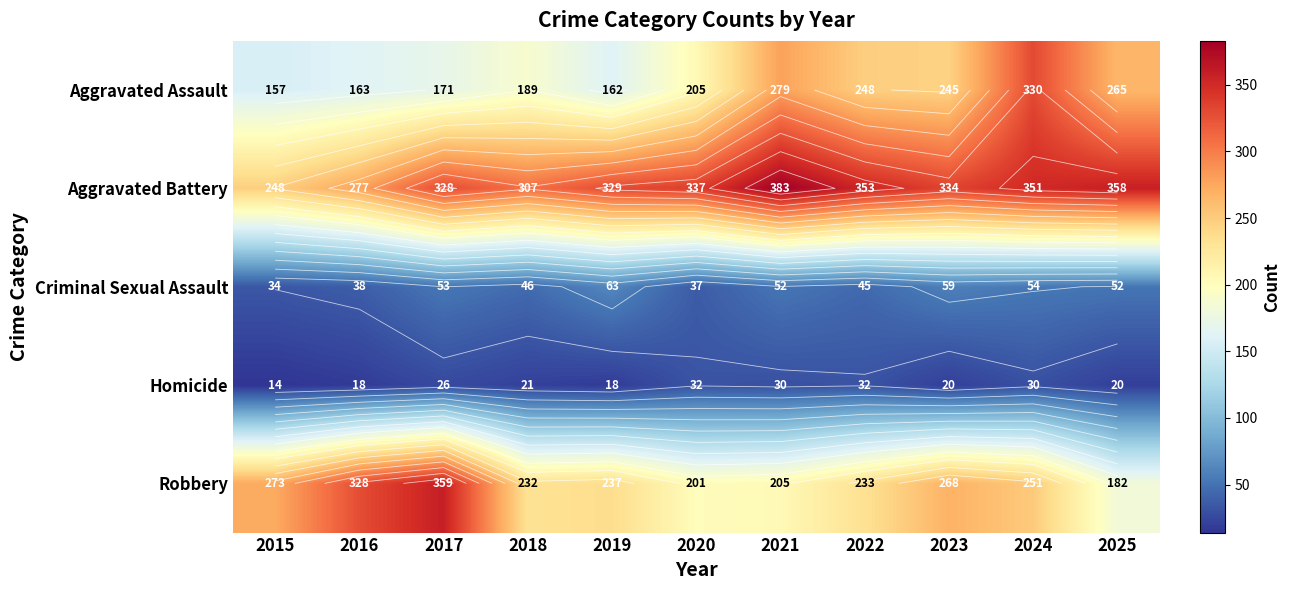

Rank the series at 2025 from highest to lowest value.

Aggravated Battery, Aggravated Assault, Robbery, Criminal Sexual Assault, Homicide